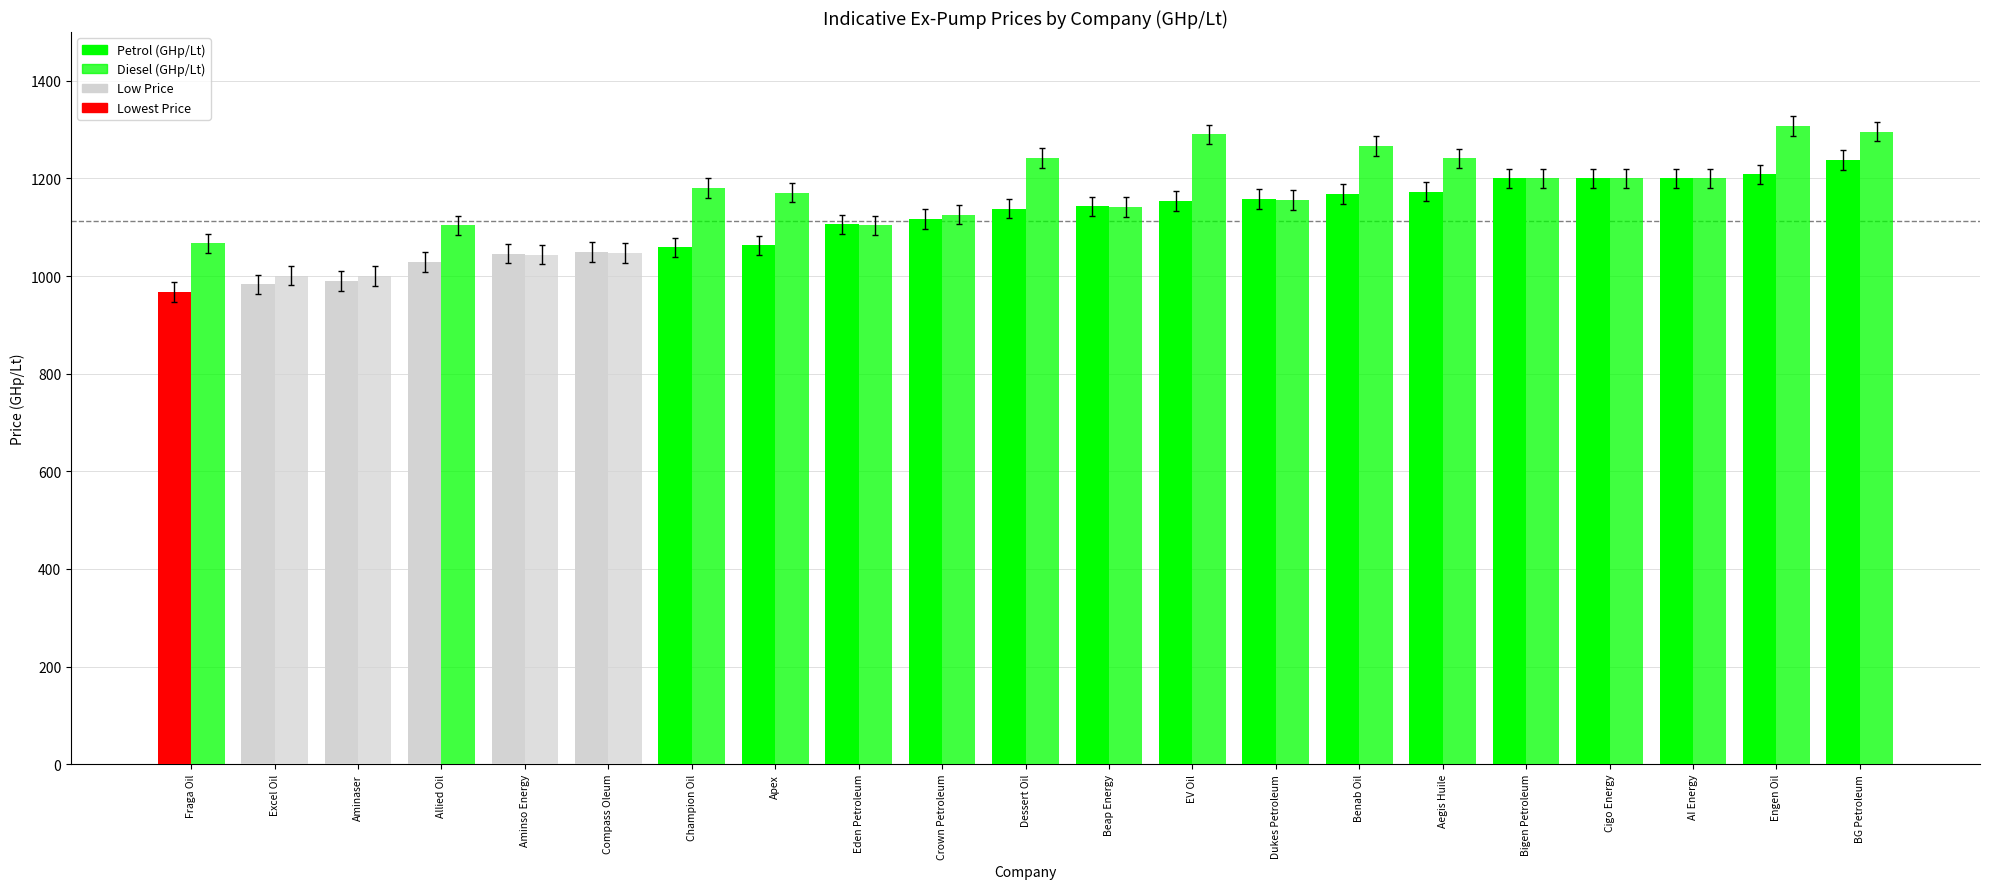

The Diesel (GHp/Lt) series shows 1200.0 at Cigo Energy. True or false?

True